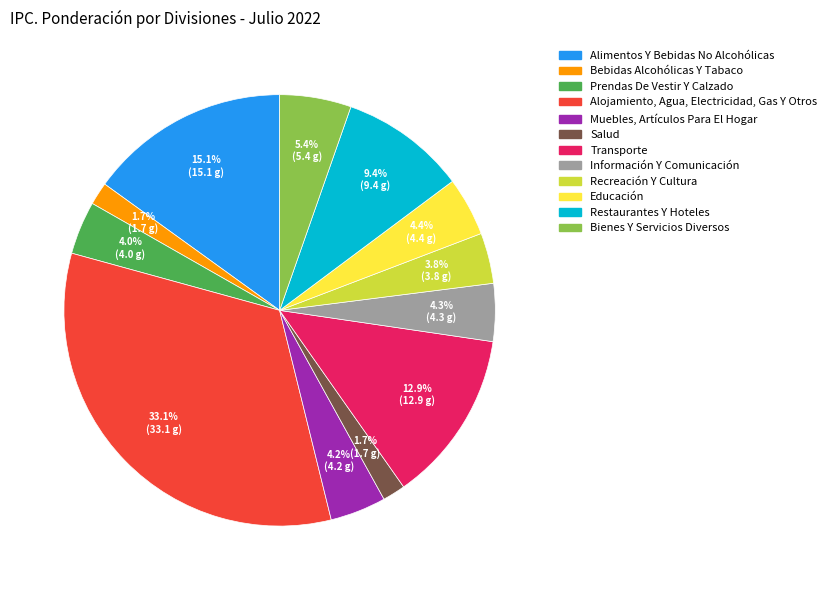

To the nearest percent, what is the combined percentage of Salud and Educación?

6%